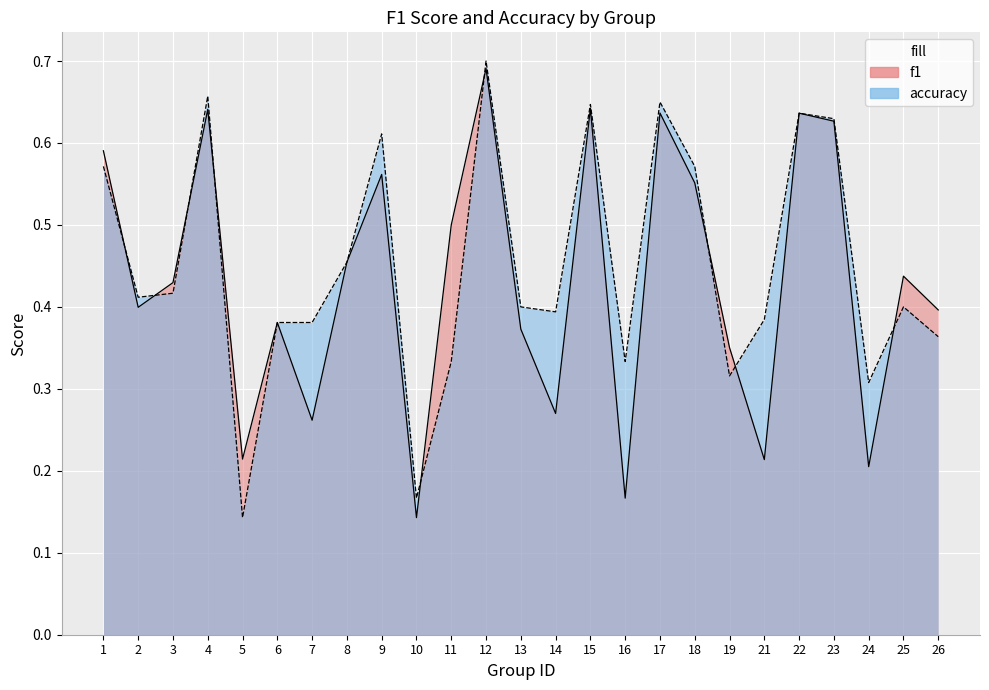

What is the difference between the second highest and second lowest values in the f1 series?

0.5